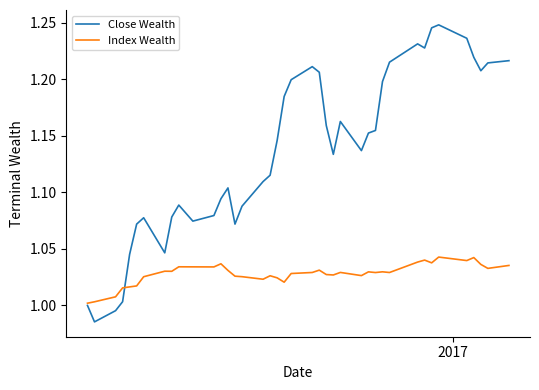

True or false: Index Wealth and Close Wealth cross at least once.

True